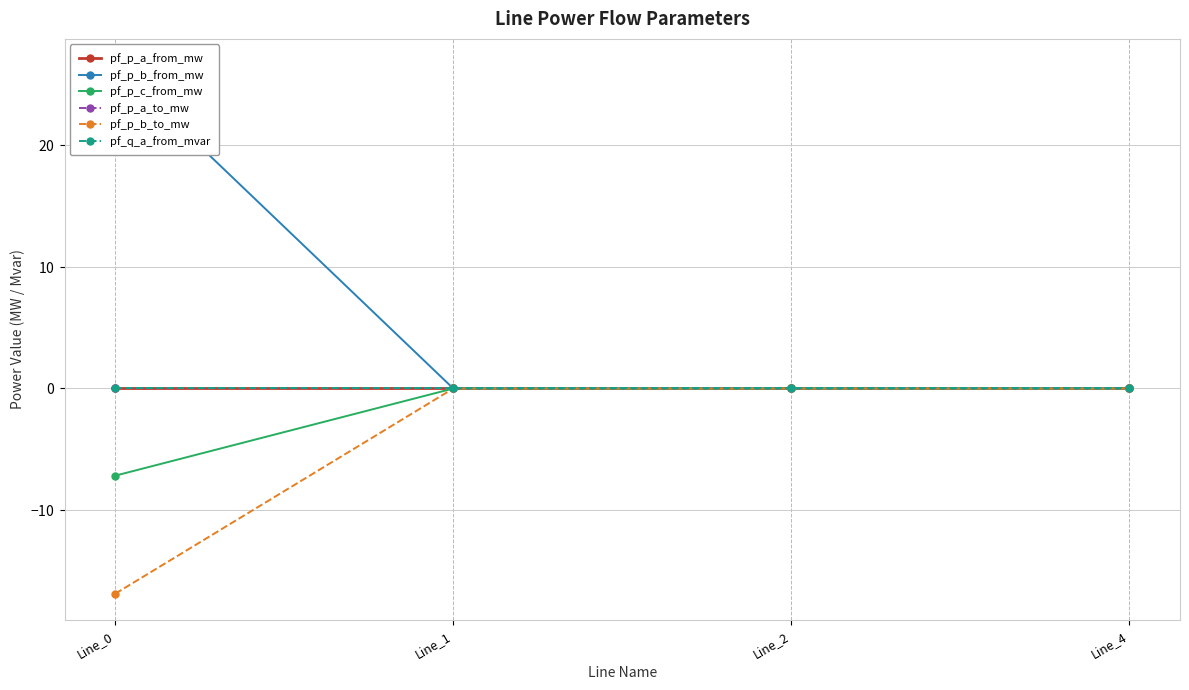

At Line_0, list the series in order from smallest to largest.

pf_p_b_to_mw, pf_p_c_from_mw, pf_q_a_from_mvar, pf_p_a_to_mw, pf_p_a_from_mw, pf_p_b_from_mw